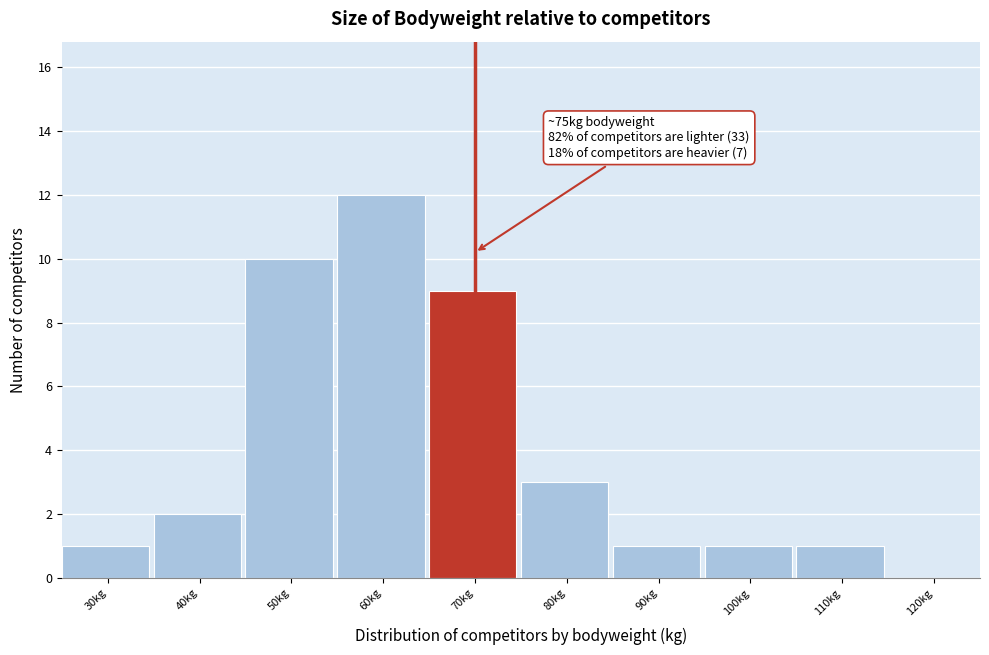

Reading left to right, list all the values displayed in this chart.

30kg=1	40kg=2	50kg=10	60kg=12	70kg=9	80kg=3	90kg=1	100kg=1	110kg=1	120kg=0